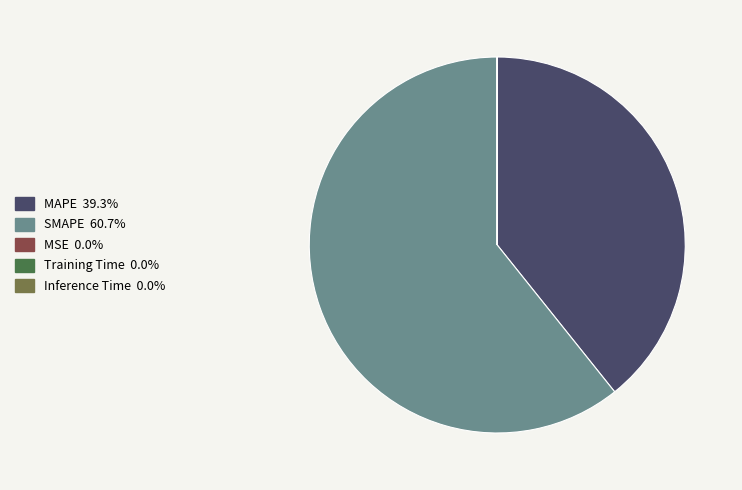

Does any single category account for the majority?

Yes